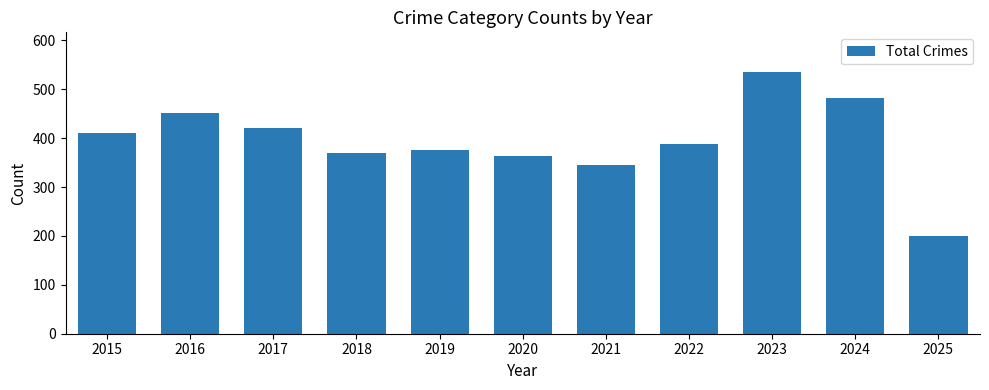

Reading right to left, what are all the values shown in this chart?

2025=200	2024=482	2023=536	2022=389	2021=346	2020=364	2019=375	2018=370	2017=420	2016=451	2015=410